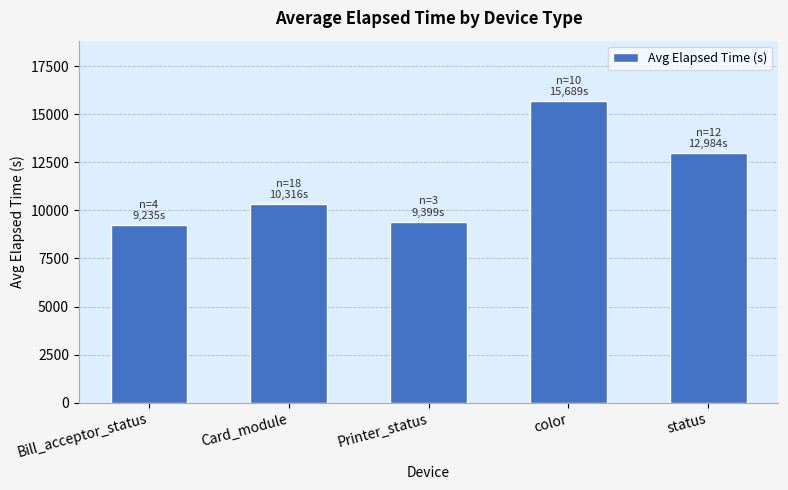

Reading left to right, extract all data points from this chart.

9235	10316	9399	15689	12984